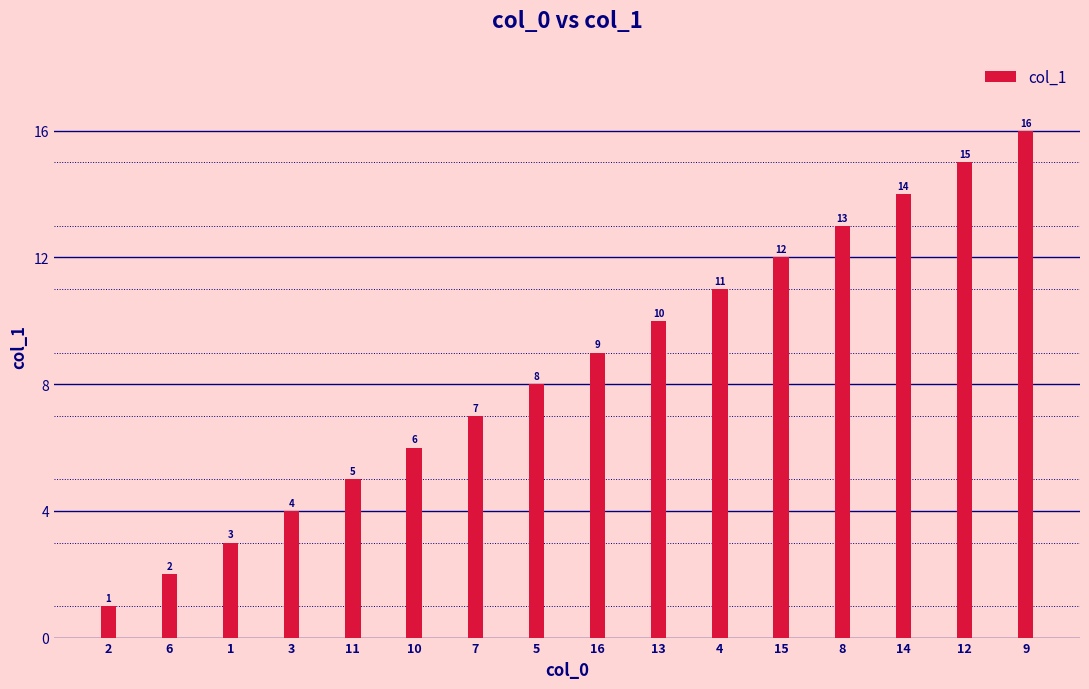

What is the sum of all values?

136